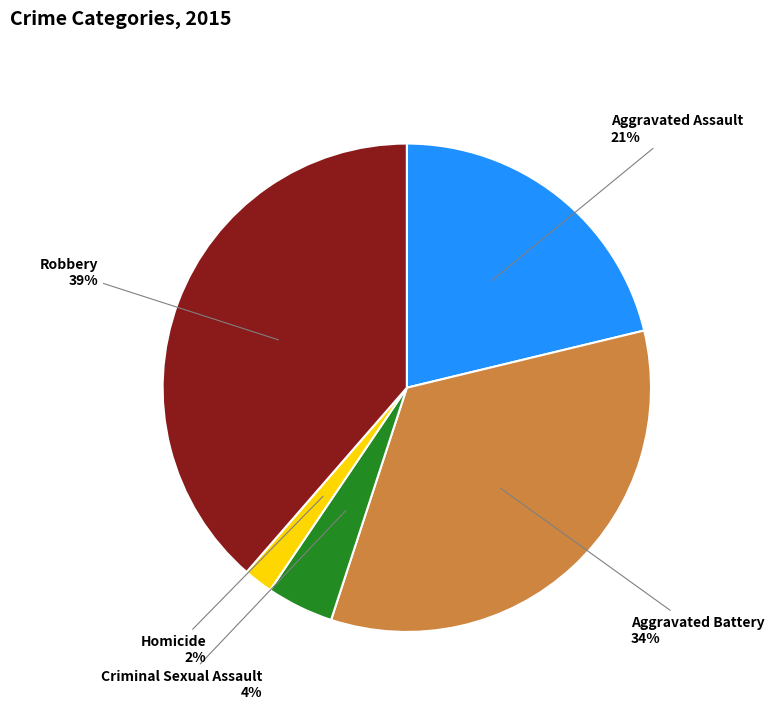

Count the number of slices in the pie.

5